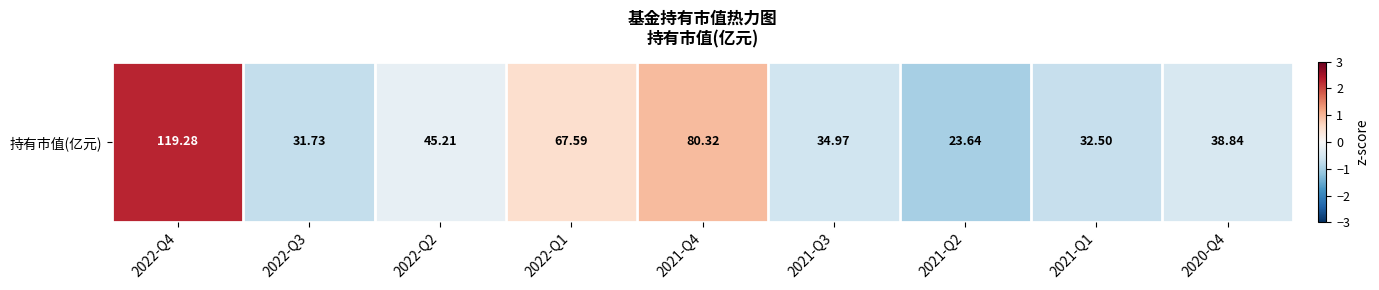

What is the change in value from 2022-Q1 to 2021-Q2?

-1.5